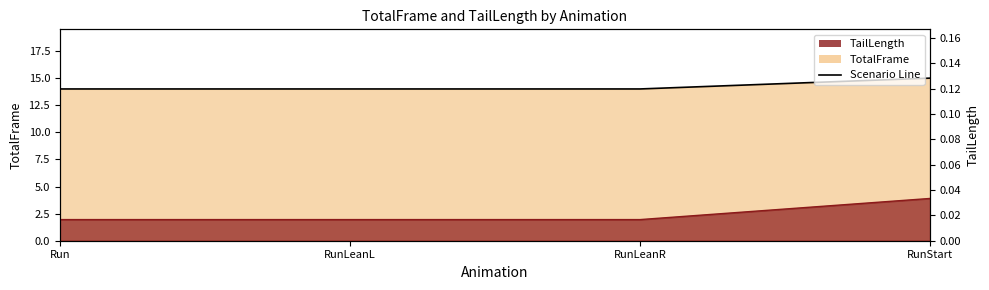

Which series changed the most between RunLeanL and RunStart?

TotalFrame